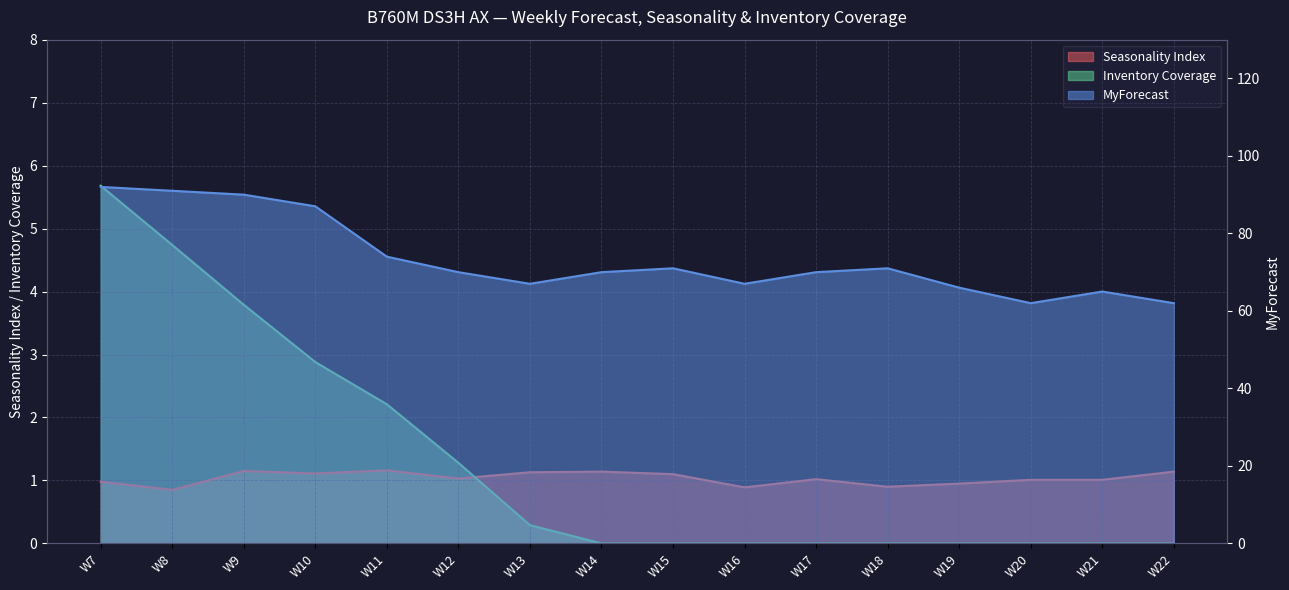

True or false: MyForecast and Inventory Coverage cross at least once.

False